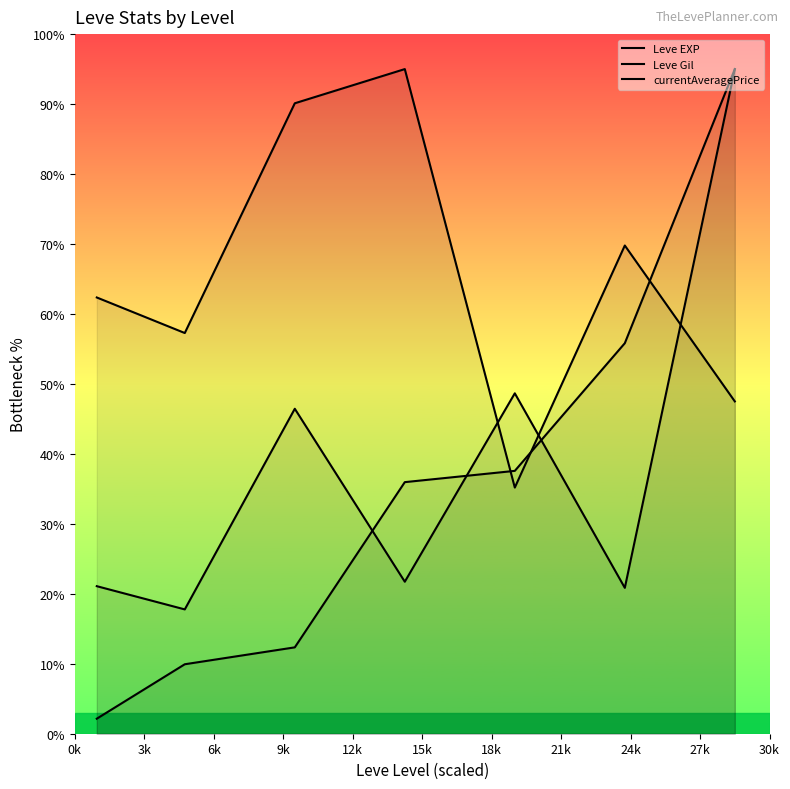

What are all the series names shown in the legend?

Leve EXP, Leve Gil, currentAveragePrice